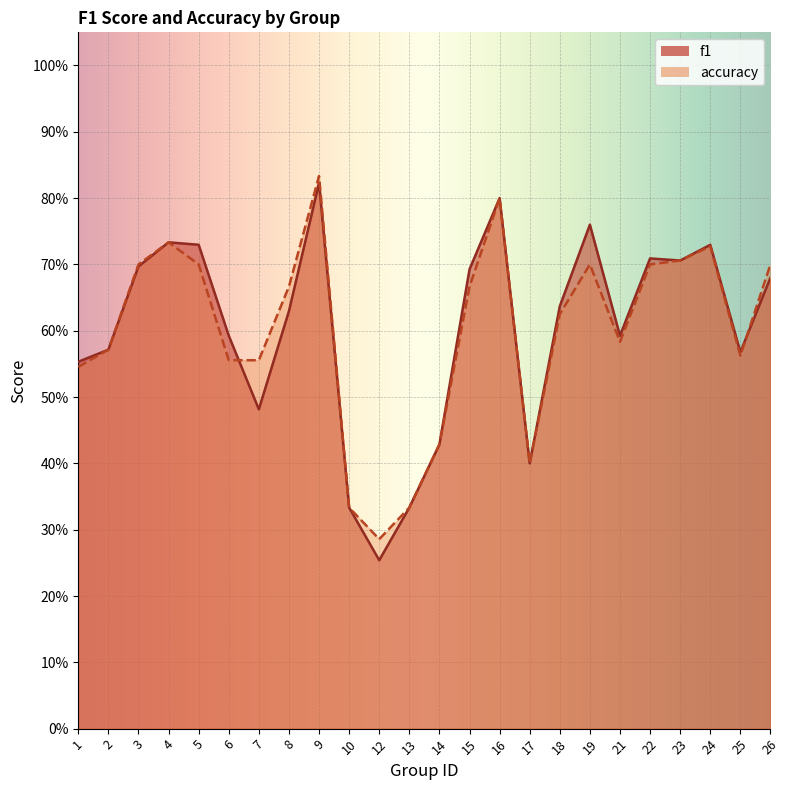

What is the average value of the accuracy series?

0.6